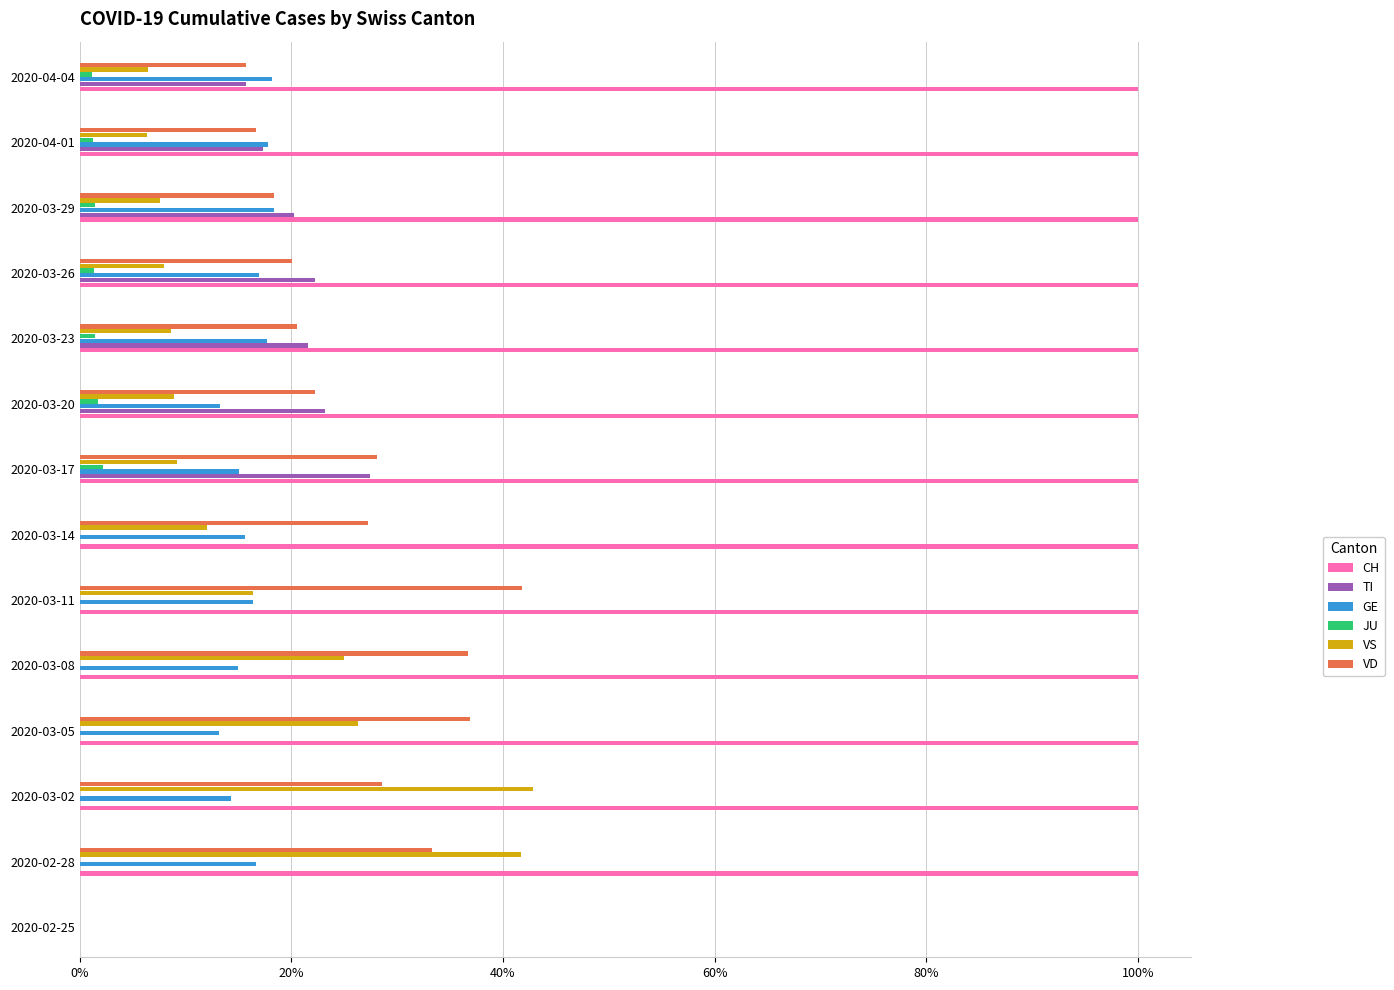

What is the sum of all TI values?

147.8